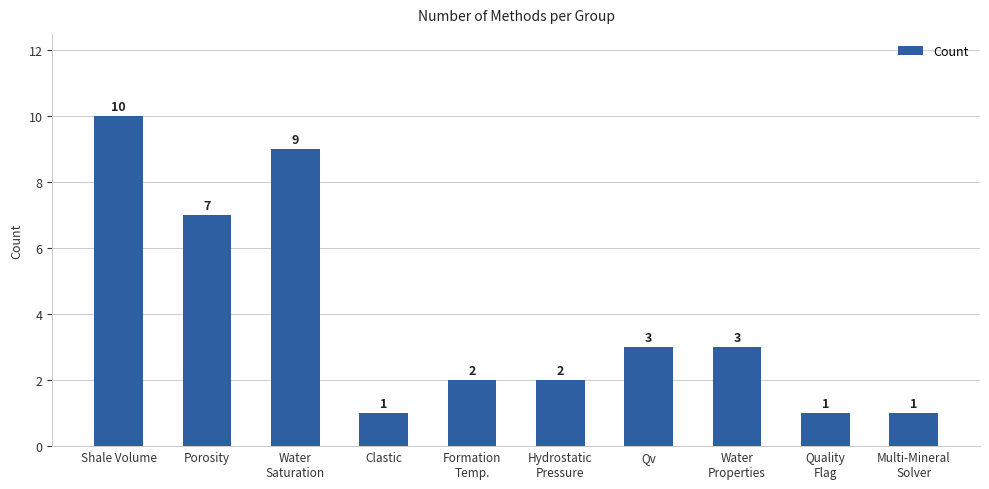

What is the label of the 8th bar from the right?

Water
Saturation